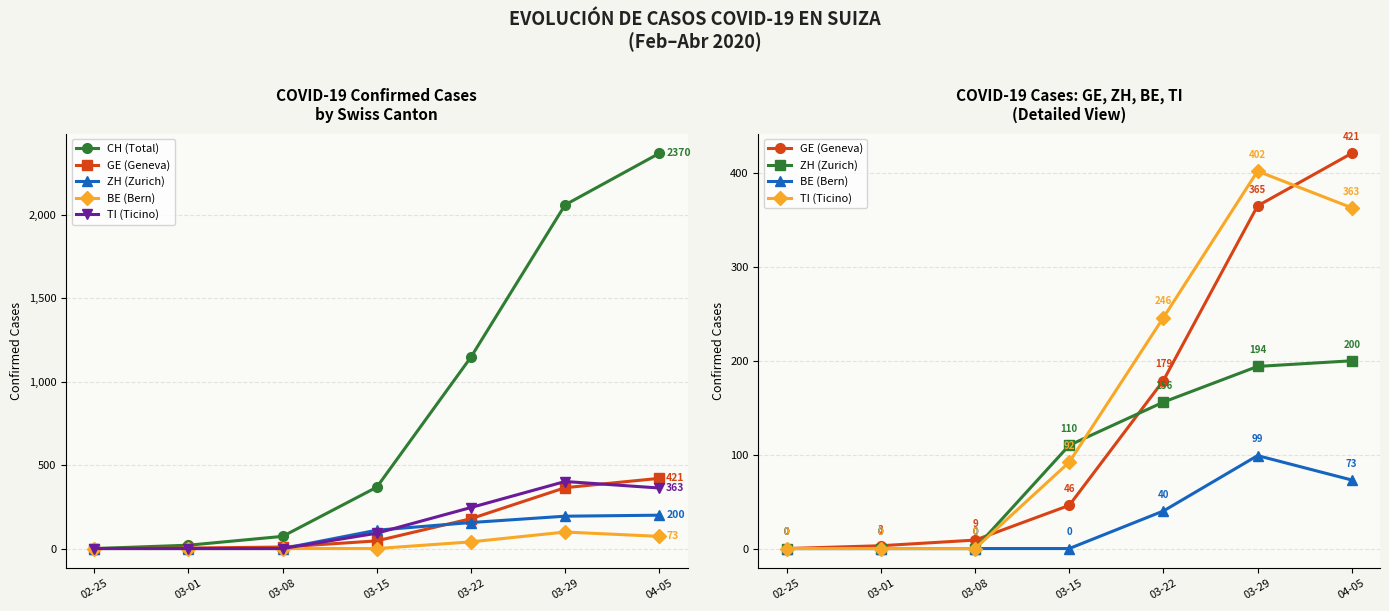

How many values in the CH (Total) series exceed 368?

3